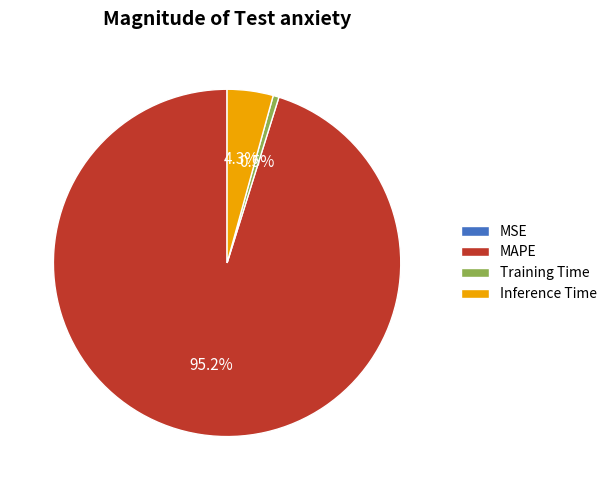

To the nearest percent, what is the average slice percentage?

25%